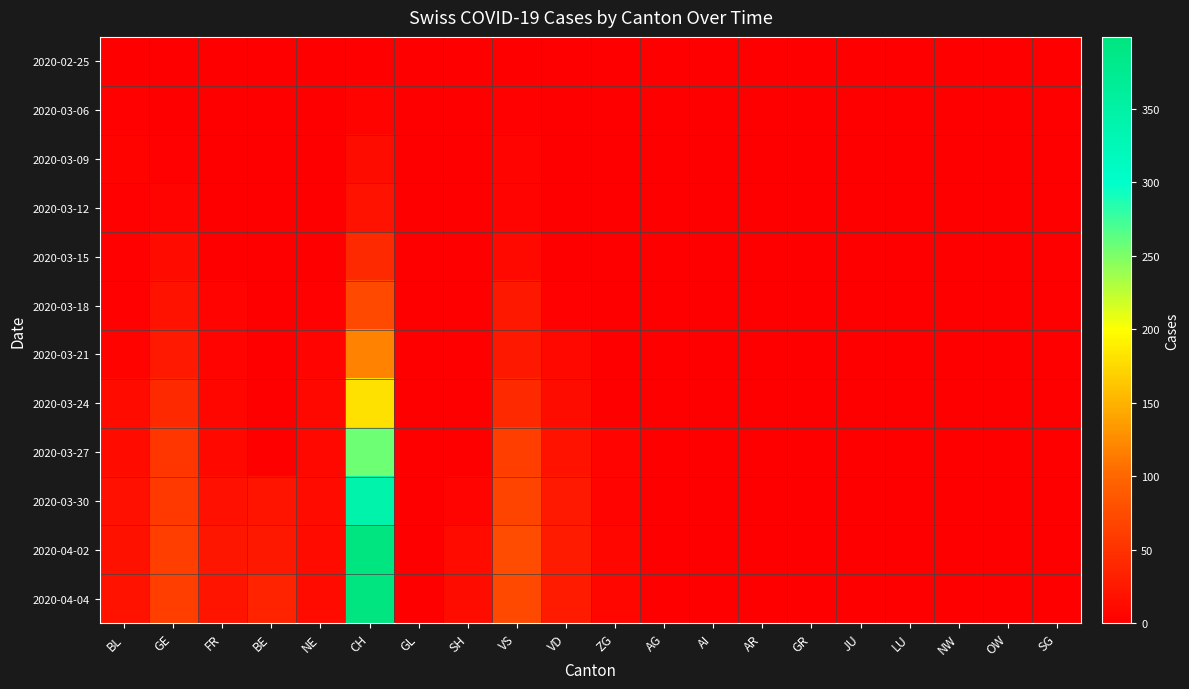

At CH, list the series in order from largest to smallest.

2020-04-04, 2020-04-02, 2020-03-30, 2020-03-27, 2020-03-24, 2020-03-21, 2020-03-18, 2020-03-15, 2020-03-12, 2020-03-09, 2020-03-06, 2020-02-25